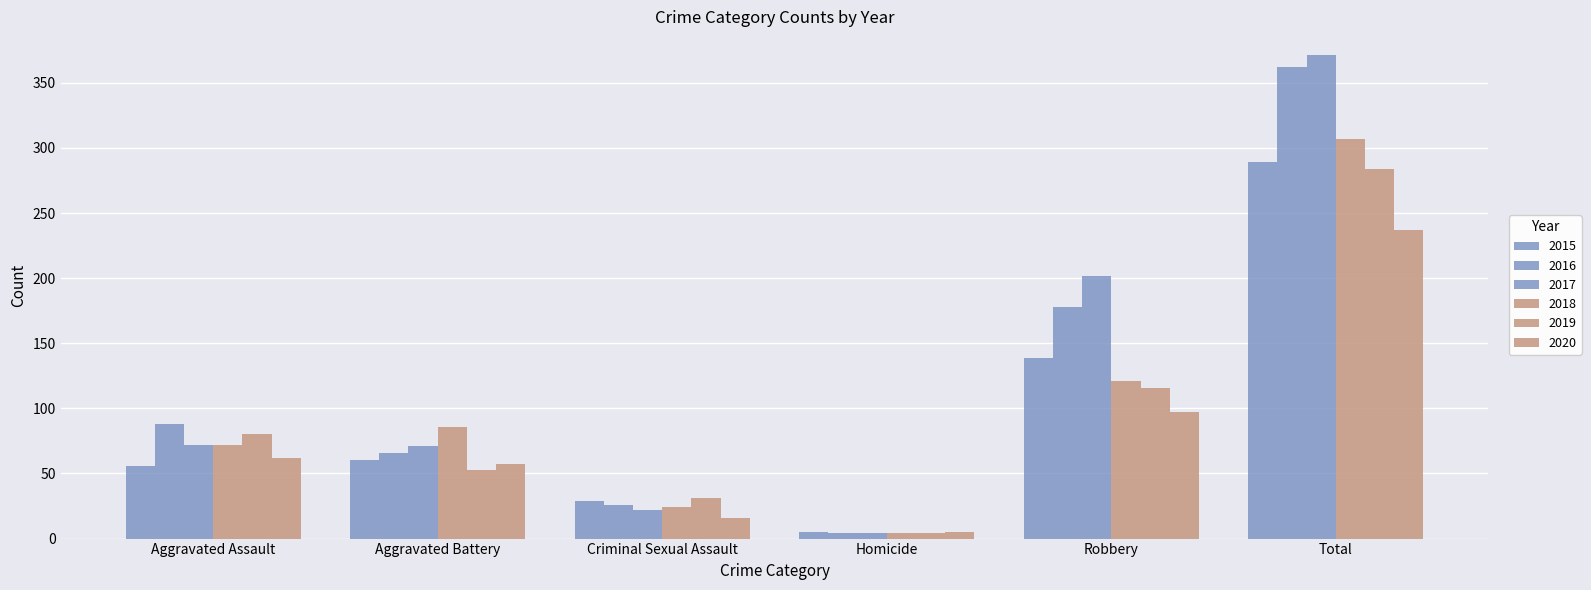

List the series in order of their peak value, highest first.

2017, 2016, 2018, 2015, 2019, 2020